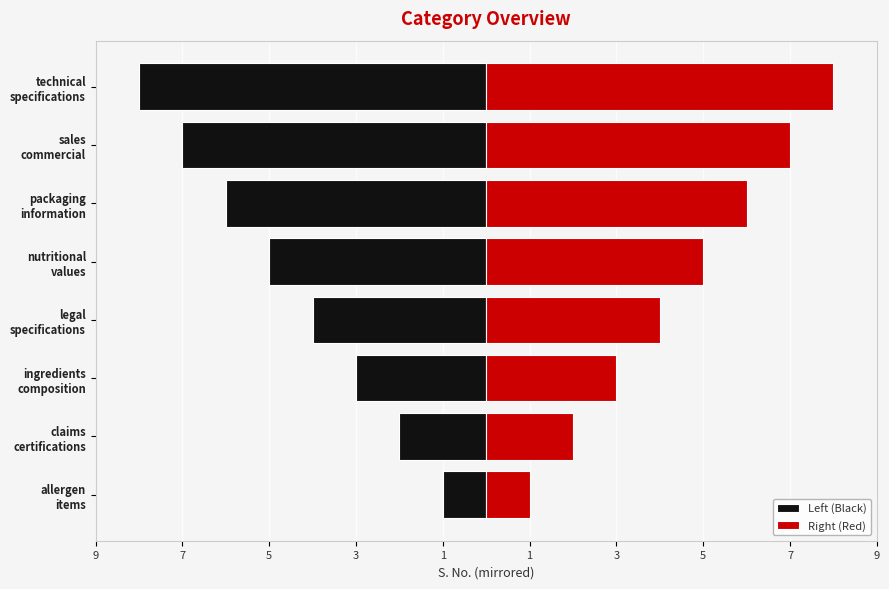

The Right (Red) series shows 3 at claims certifications. True or false?

False